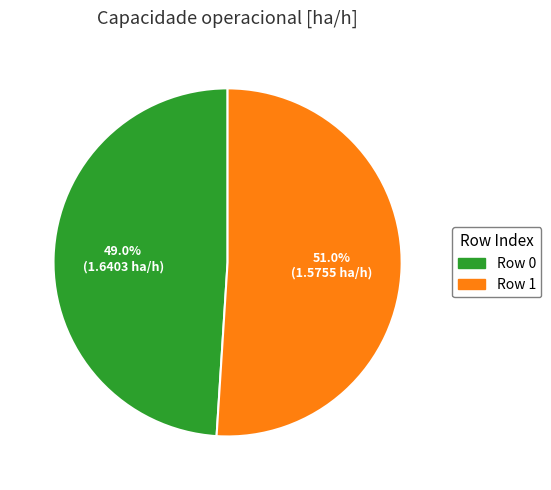

Does any single category account for the majority?

Yes